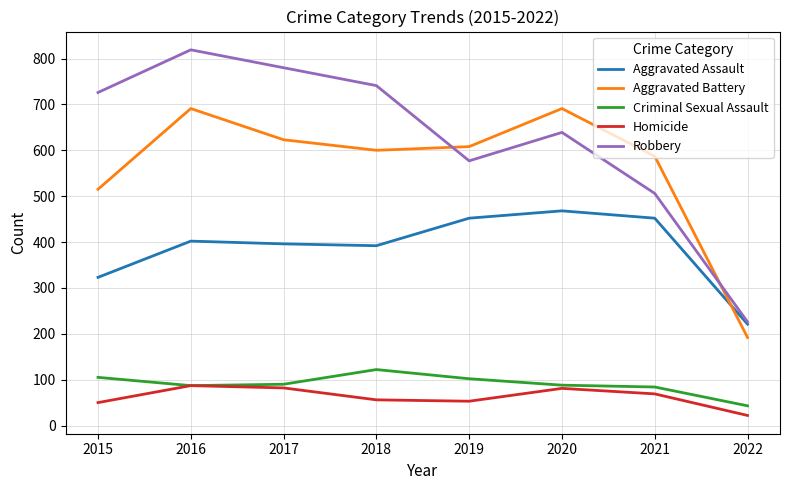

What is the total value across all series at 2021?

1698